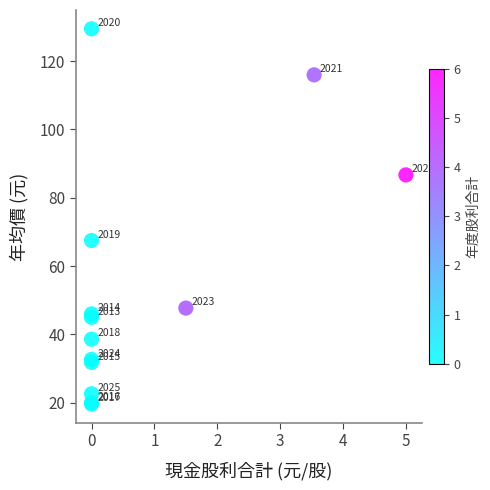

What Y value in the scatter plot is closest to 74?

67.5